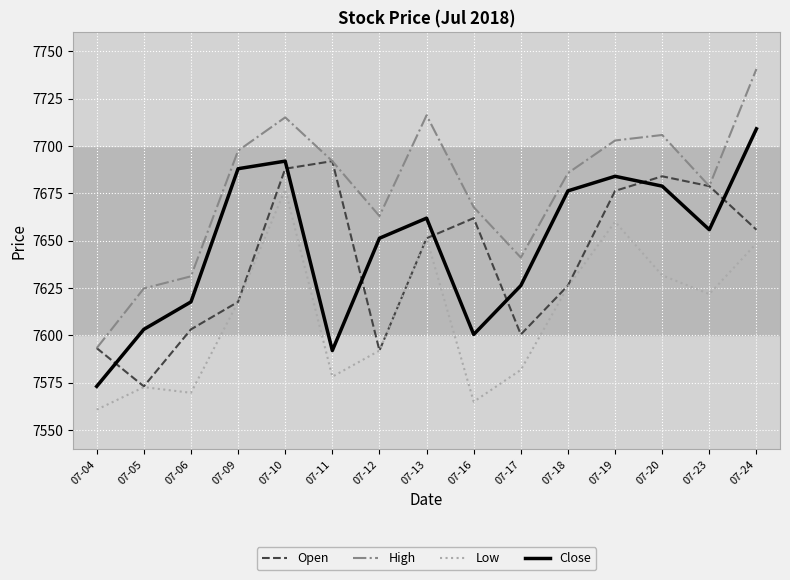

Which series has the largest total across all categories?

High